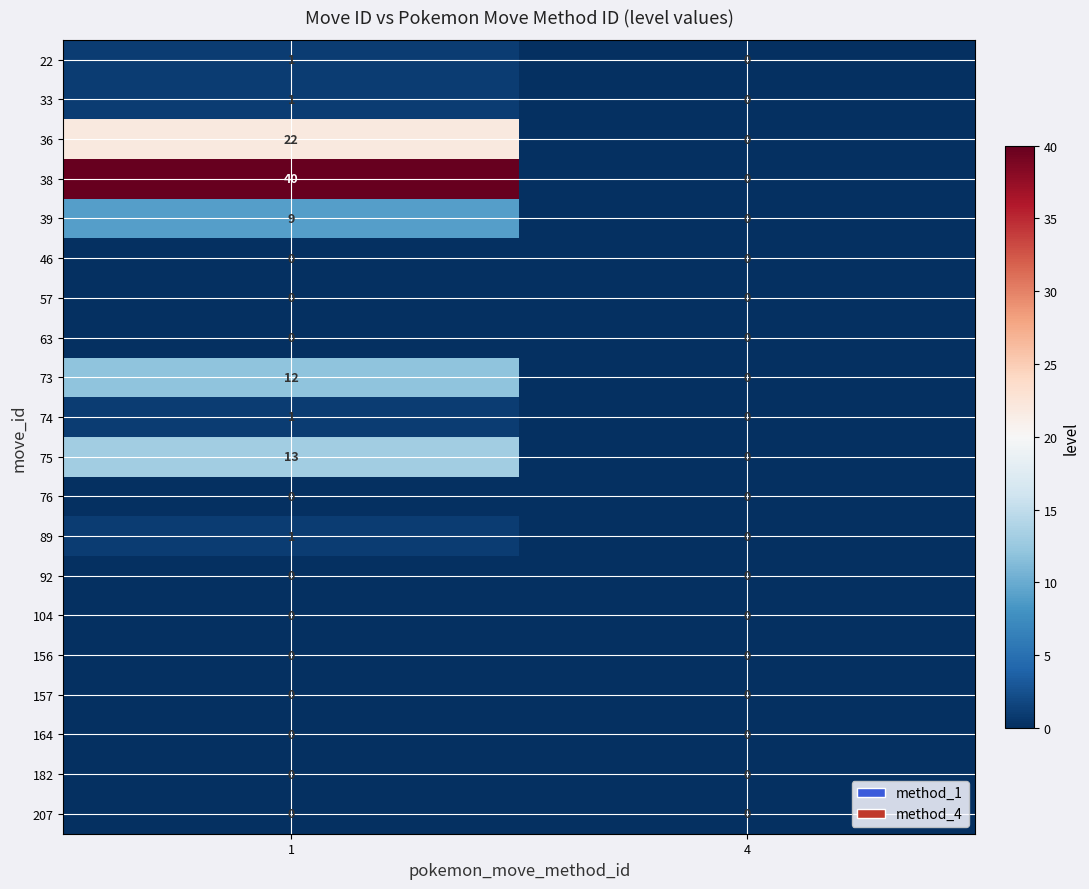

True or false: 76 has a value of 0 at 4.

True